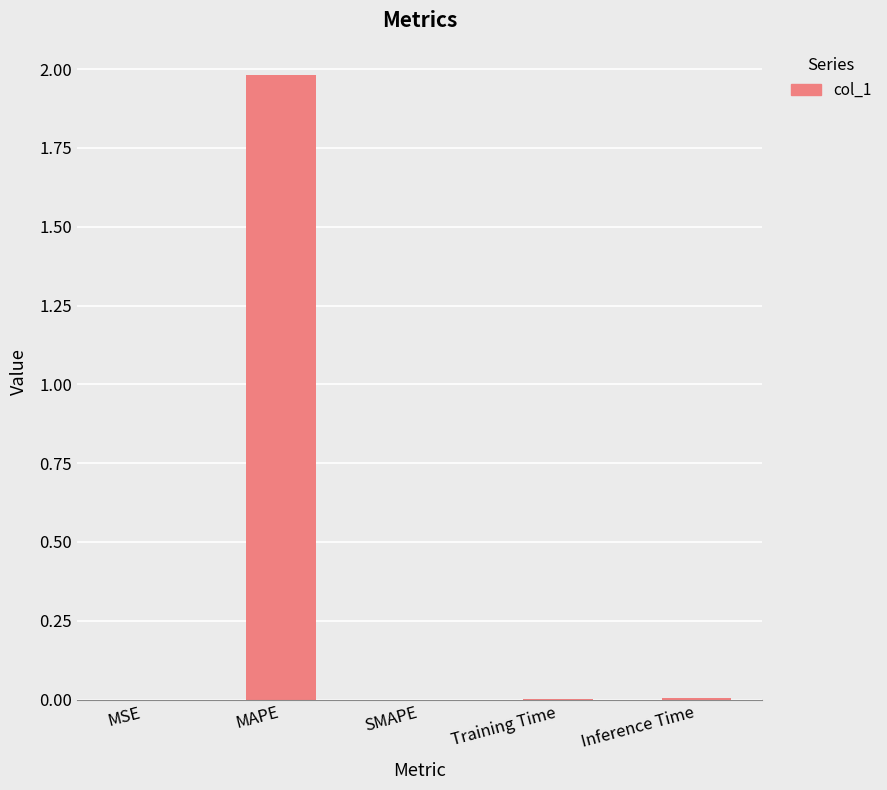

What is the sum of all values?

2.0